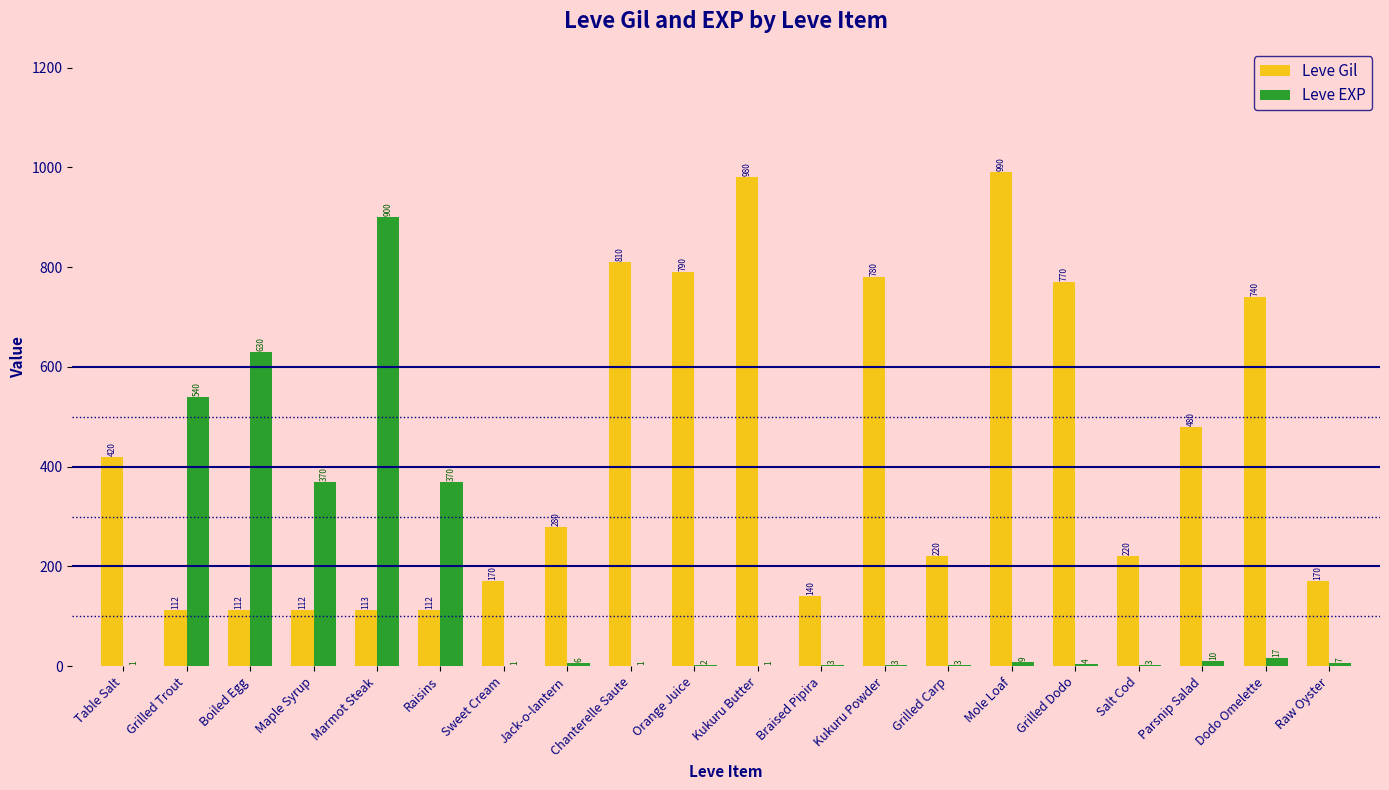

Reading right to left, extract all data points from this chart.

Leve Gil: 170	740	480	220	770	990	220	780	140	980	790	810	280	170	112	113	112	112	112	420
Leve EXP: 7	17	10	3	4	9	3	3	3	1	2	1	6	1	370	900	370	630	540	1